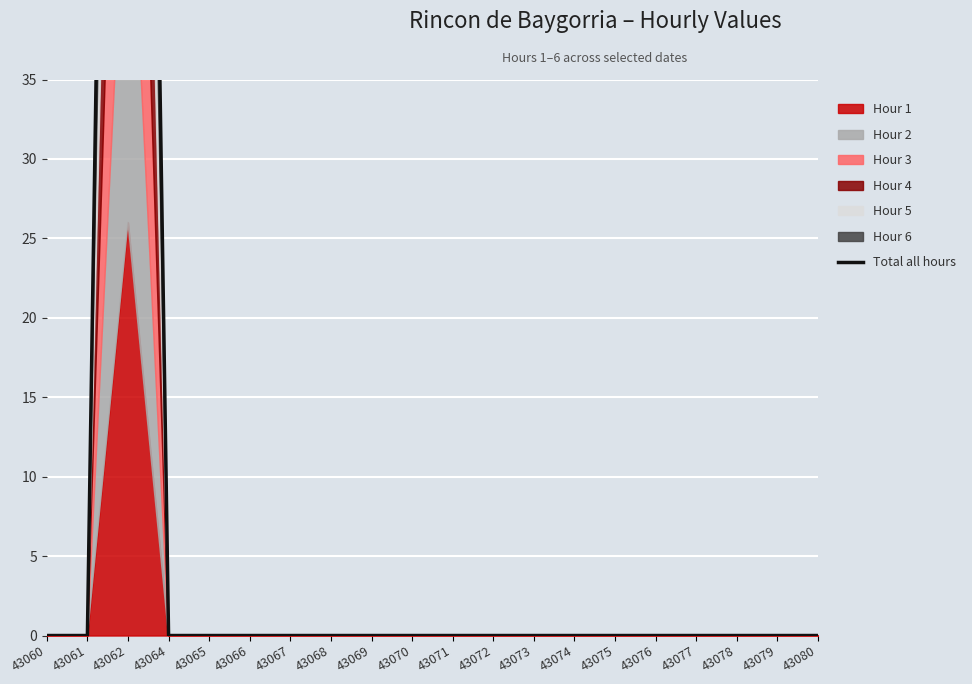

The chart shows a value of 74.2 at 43070. True or false?

False